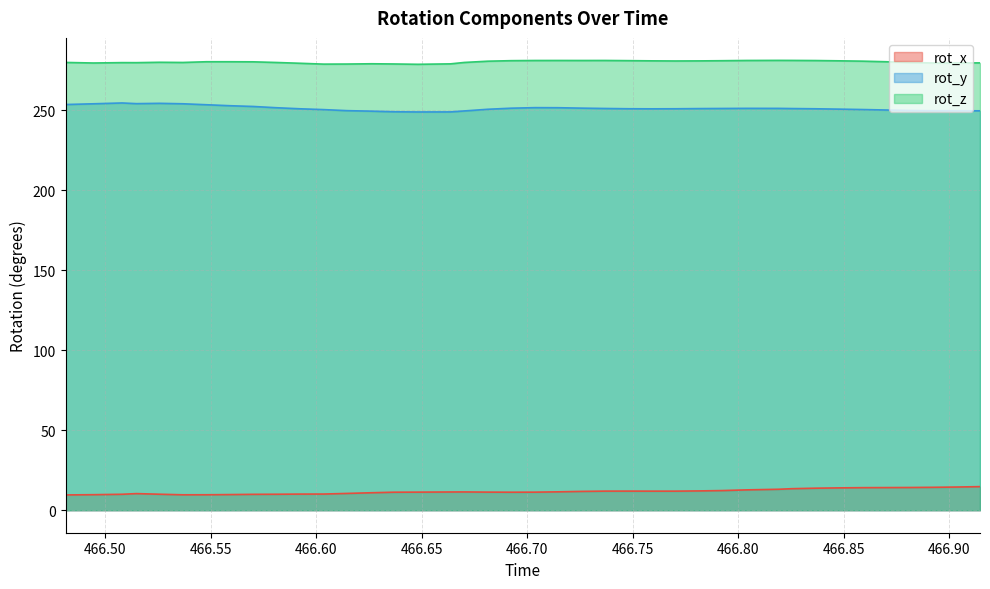

At which label does rot_z first exceed 280?

466.5479